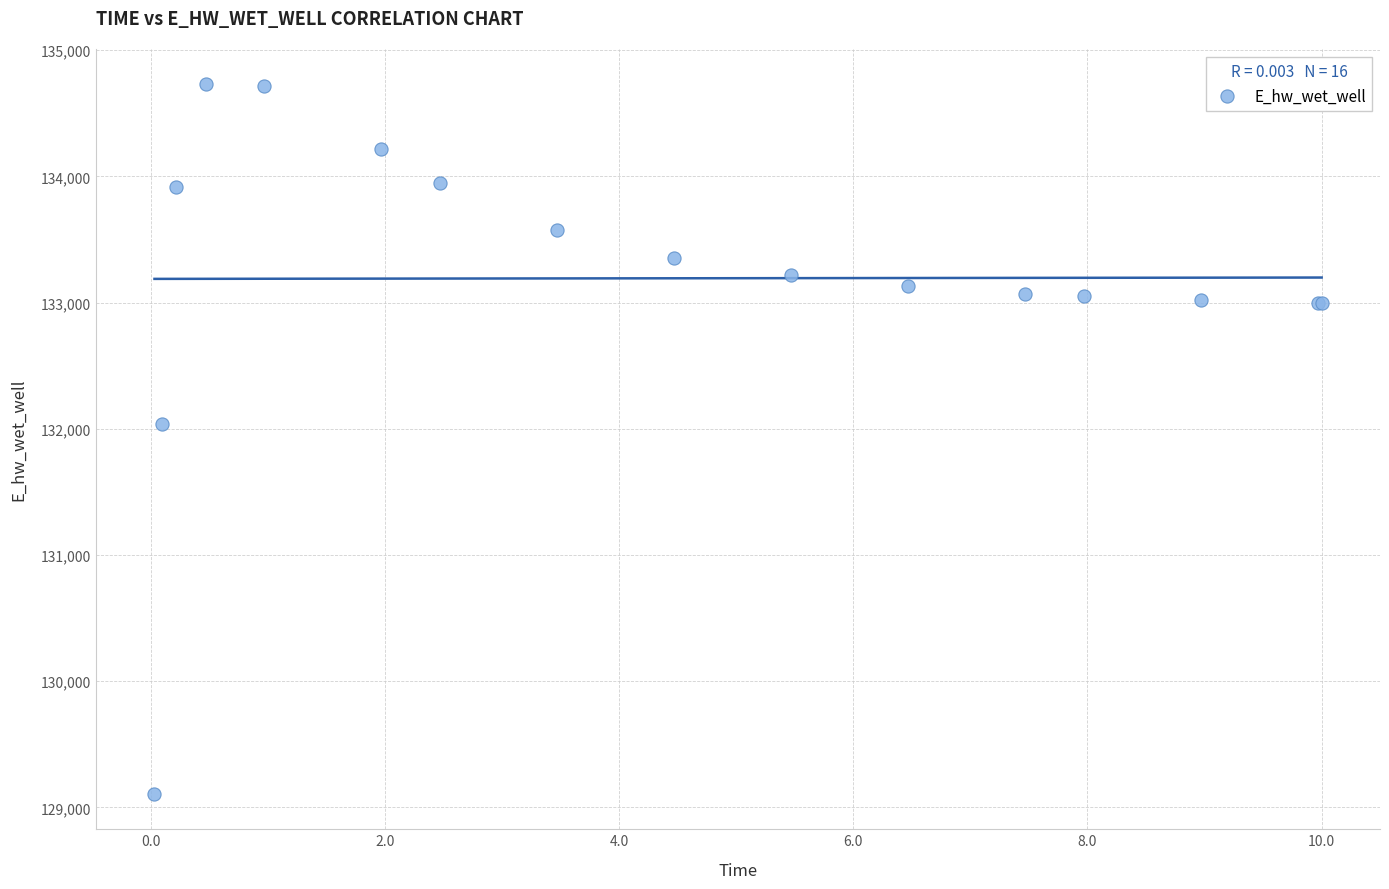

What Y value in the scatter plot is closest to 131918?

132040.7